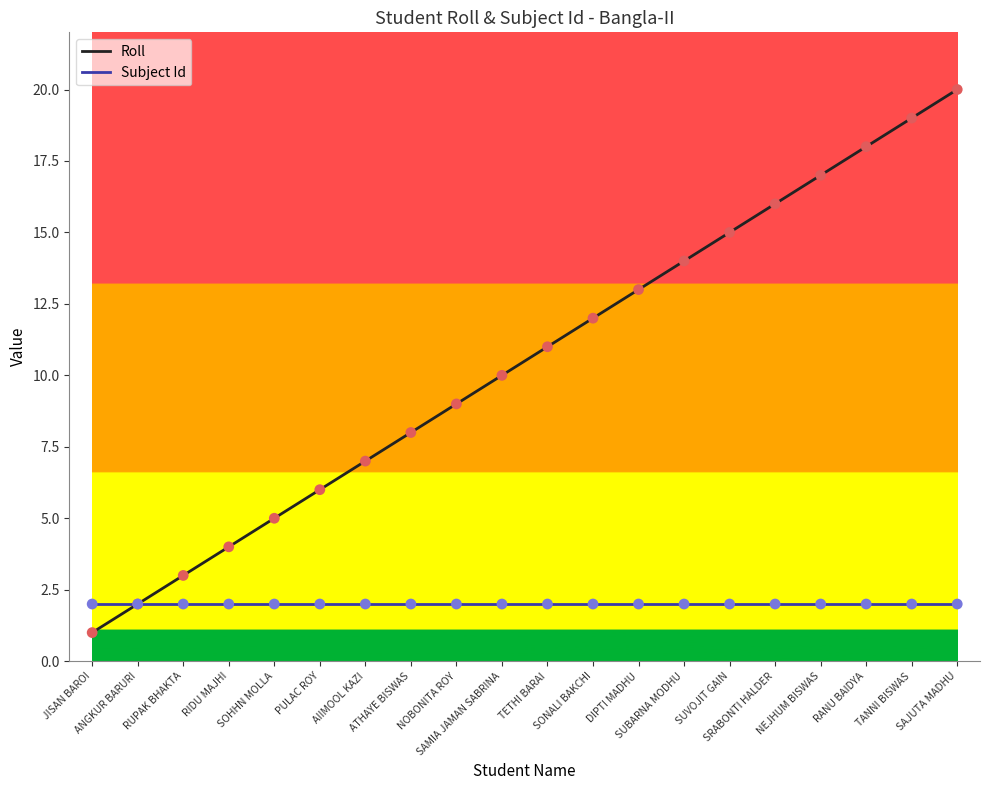

Which series has the widest spread of values?

Roll